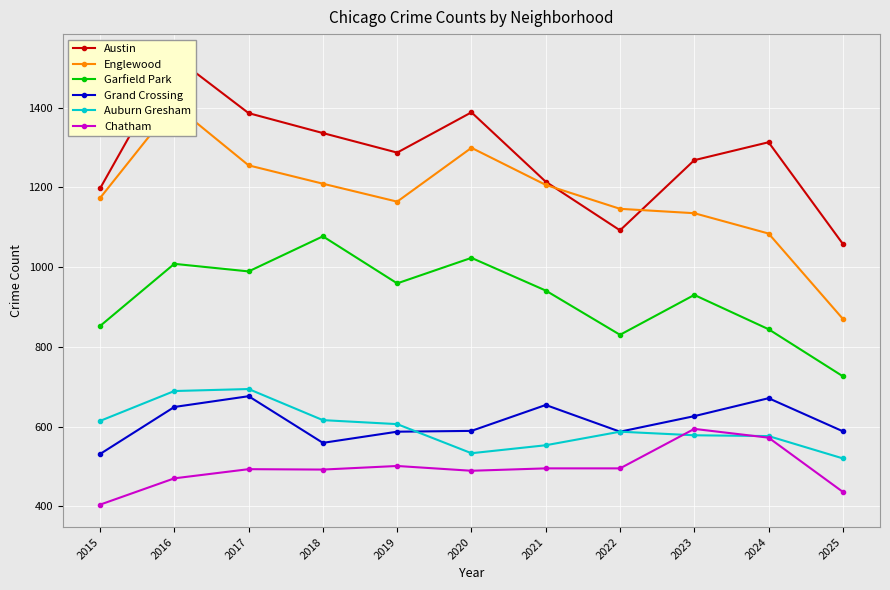

What is the value of the Grand Crossing point at the 2nd from the left?

649